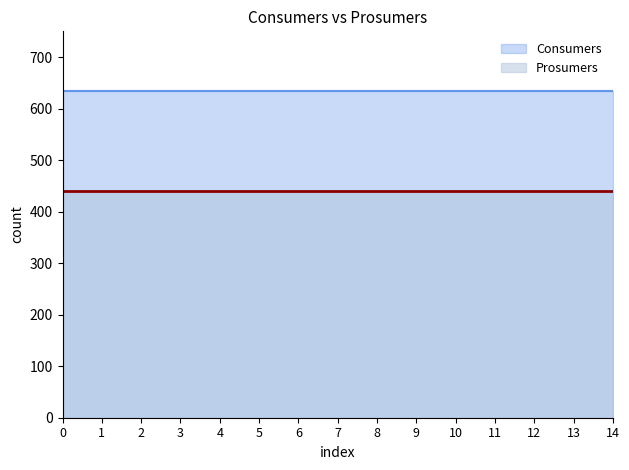

How many lines are shown in the chart?

2